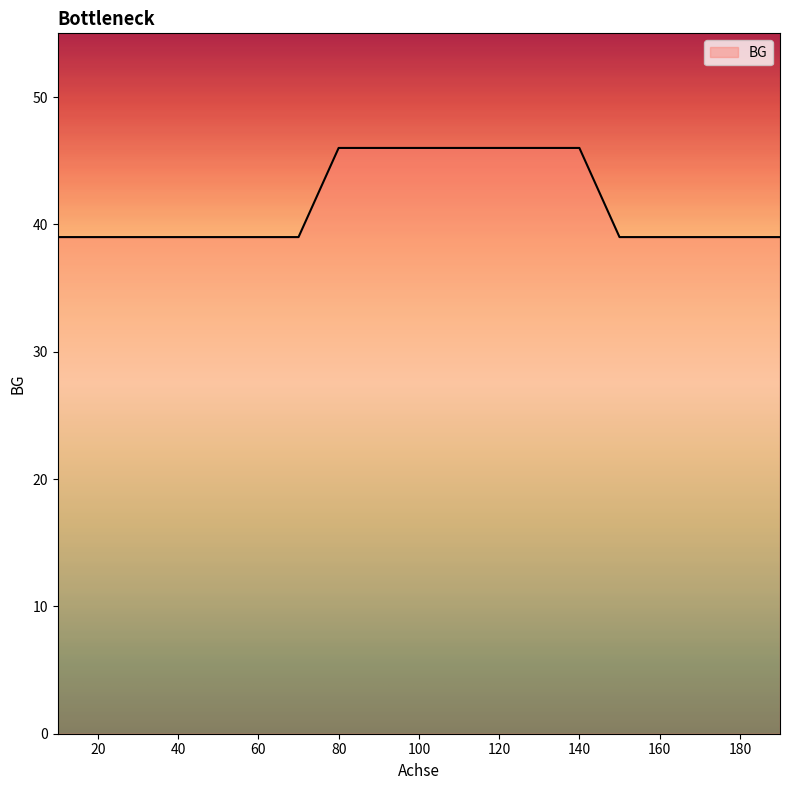

What is the maximum value shown in the chart?

46